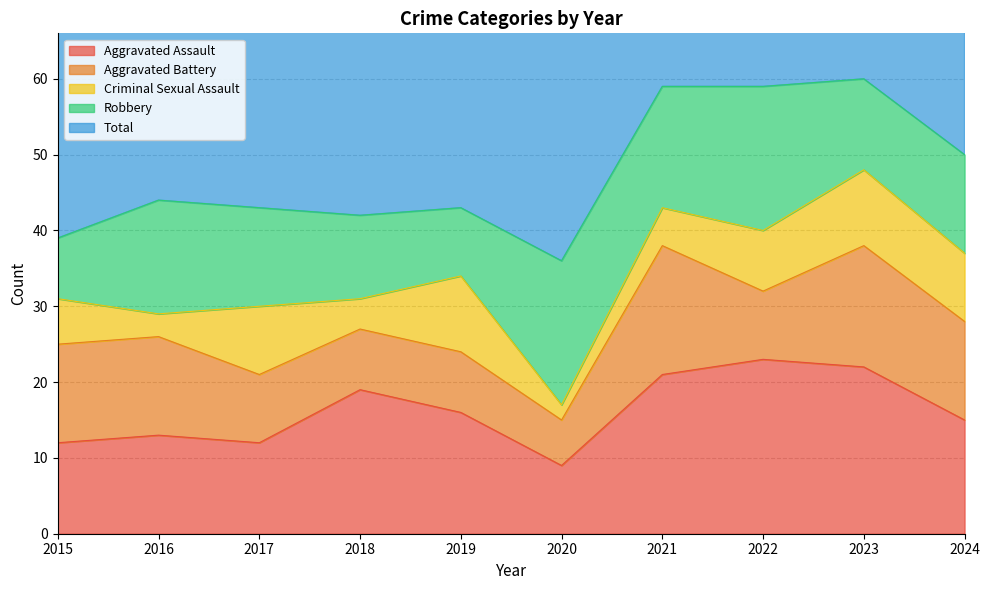

How many values in the Aggravated Assault series are below 16?

5